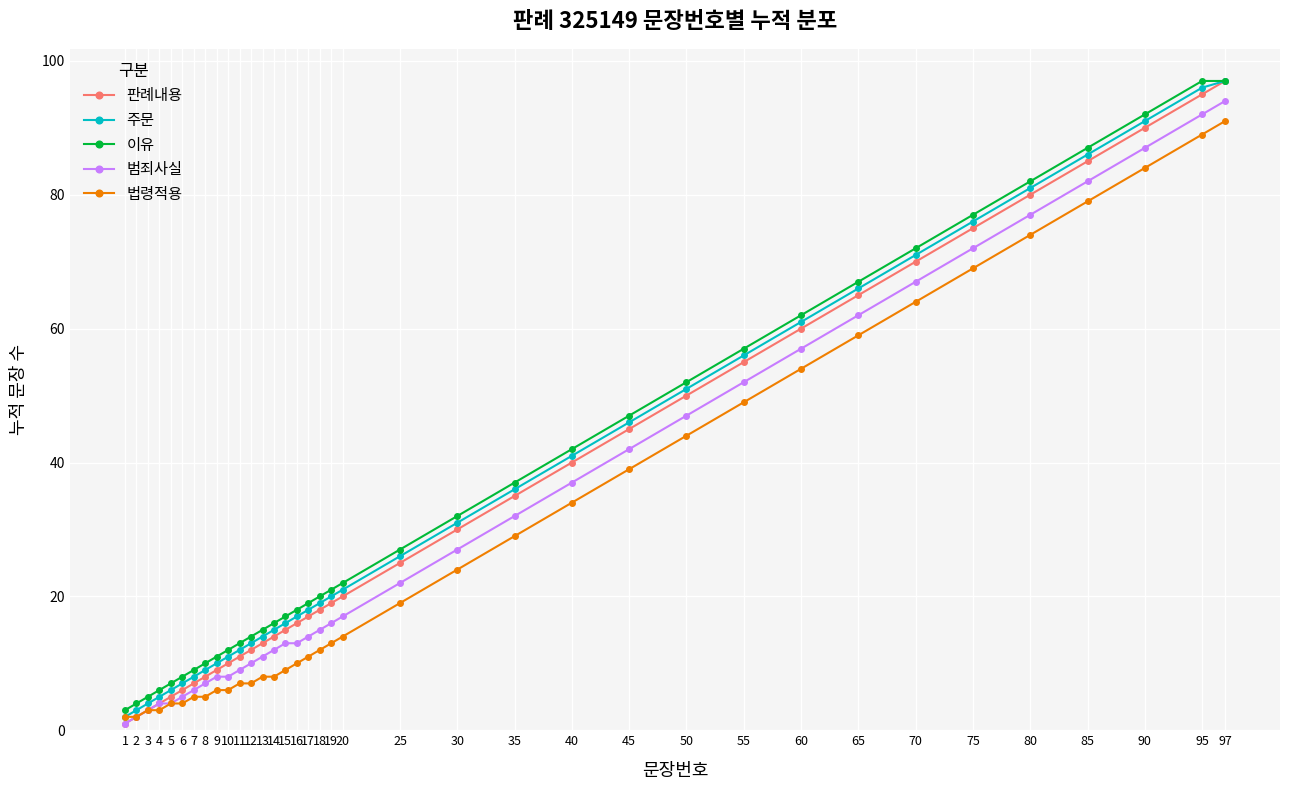

True or false: 판례내용 has a value of 31 at 95.

False